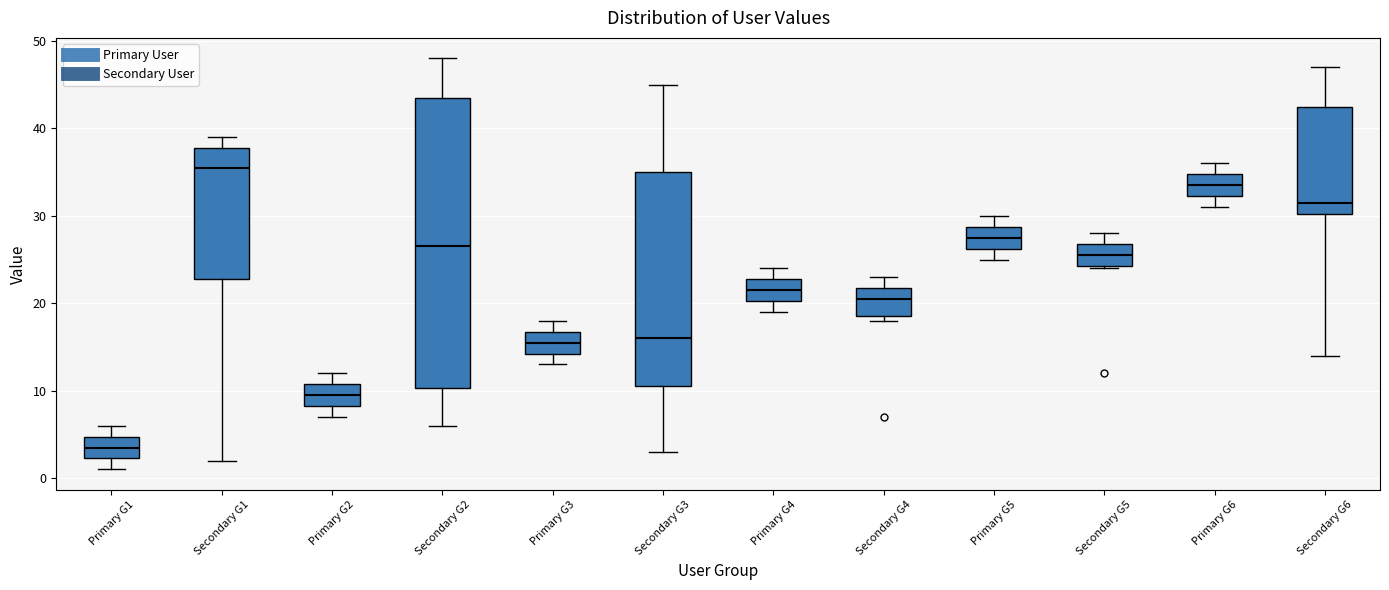

Where is the upper edge of the box for Primary G4 on the y-axis? The values are not printed on the chart, so give them approximately, as read against the axis.

23